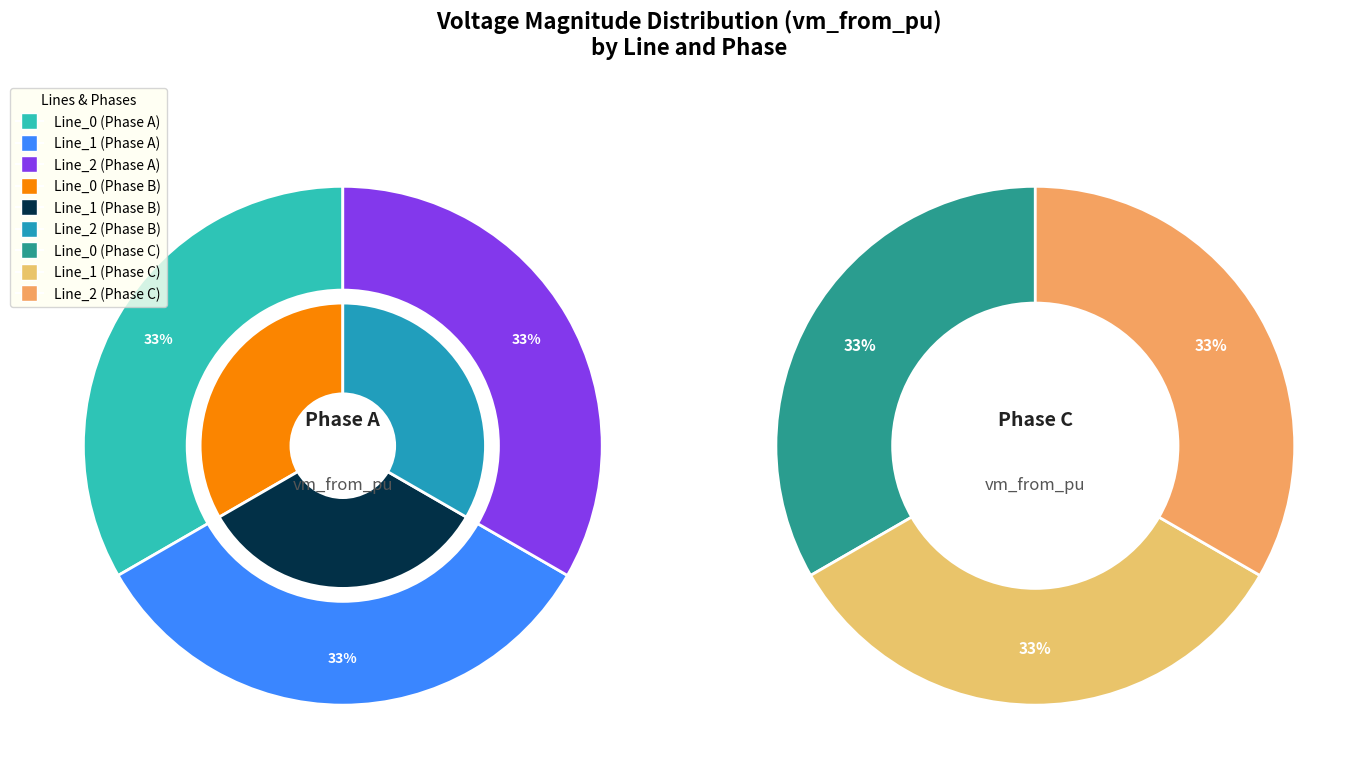

Count the number of slices in the pie.

3